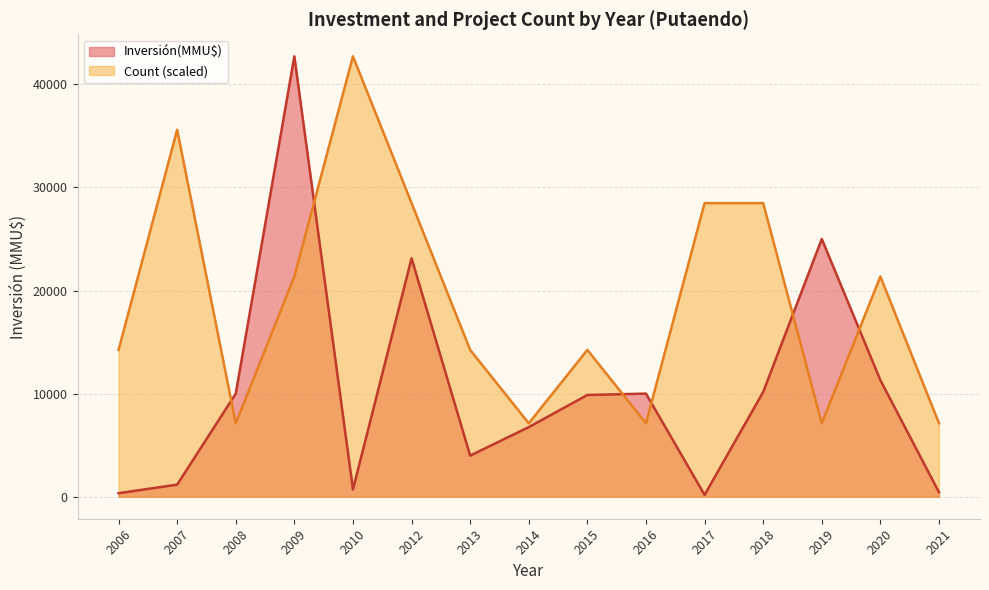

The value of Count (scaled) at 2021 is 7119.3. True or false?

True